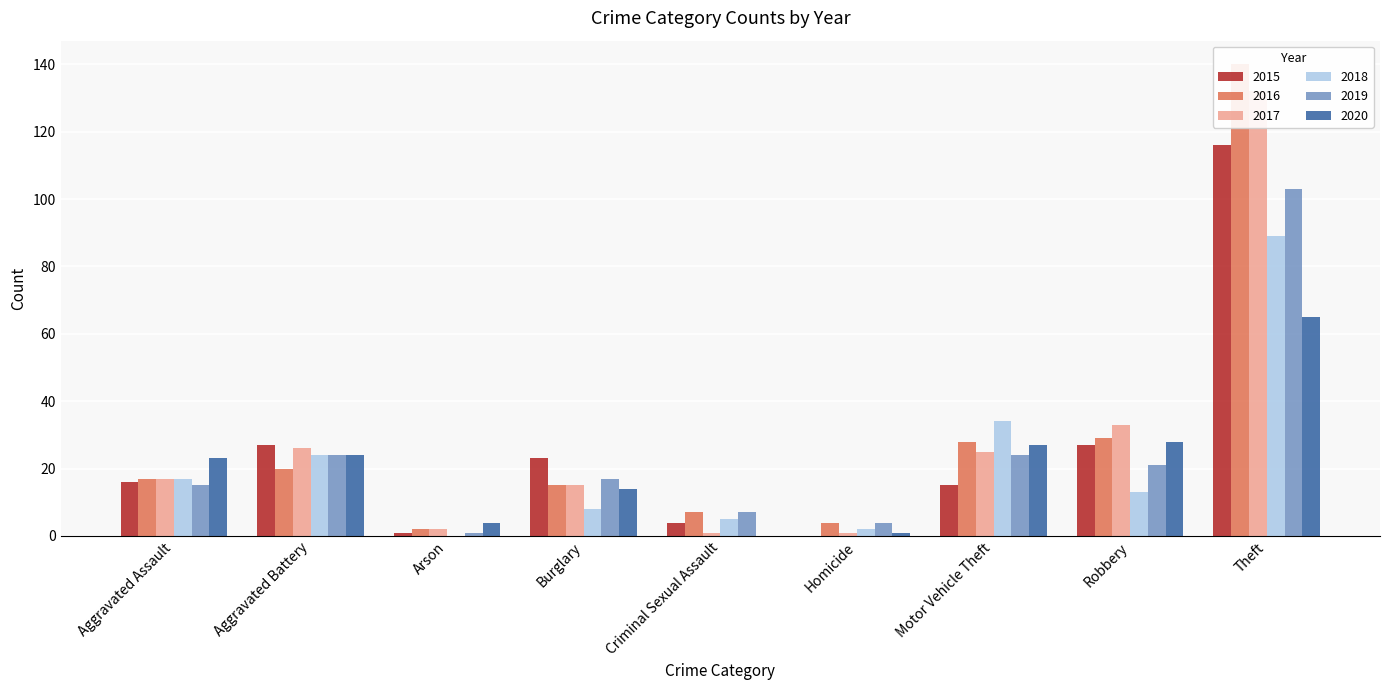

Is it true that 2020 equals 4 at Arson?

True